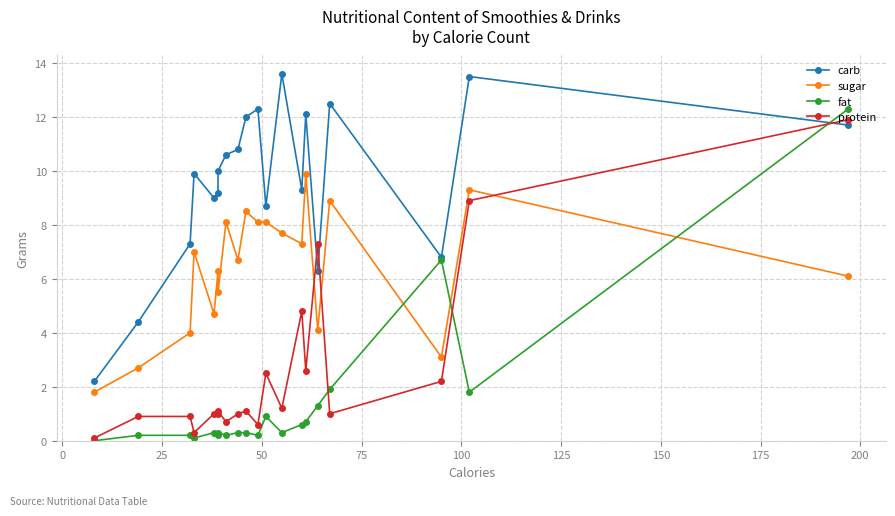

What is the average value of the sugar series?

6.4